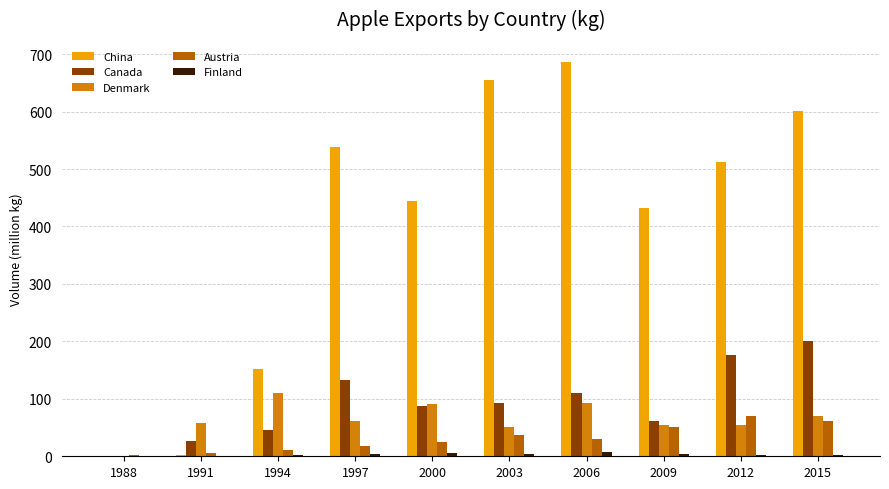

Does the chart contain stacked bars?

No